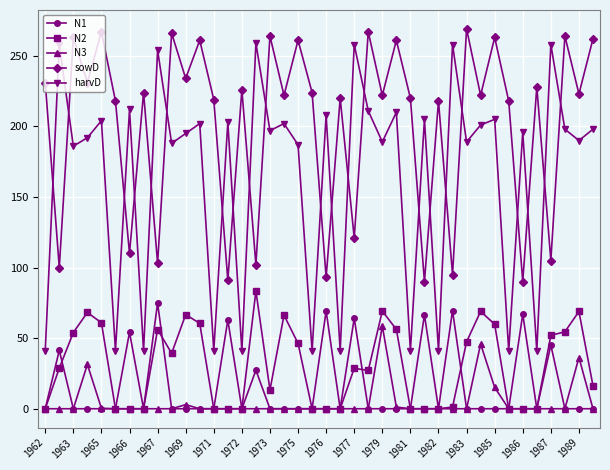

Which series has the largest range (max minus min)?

harvD